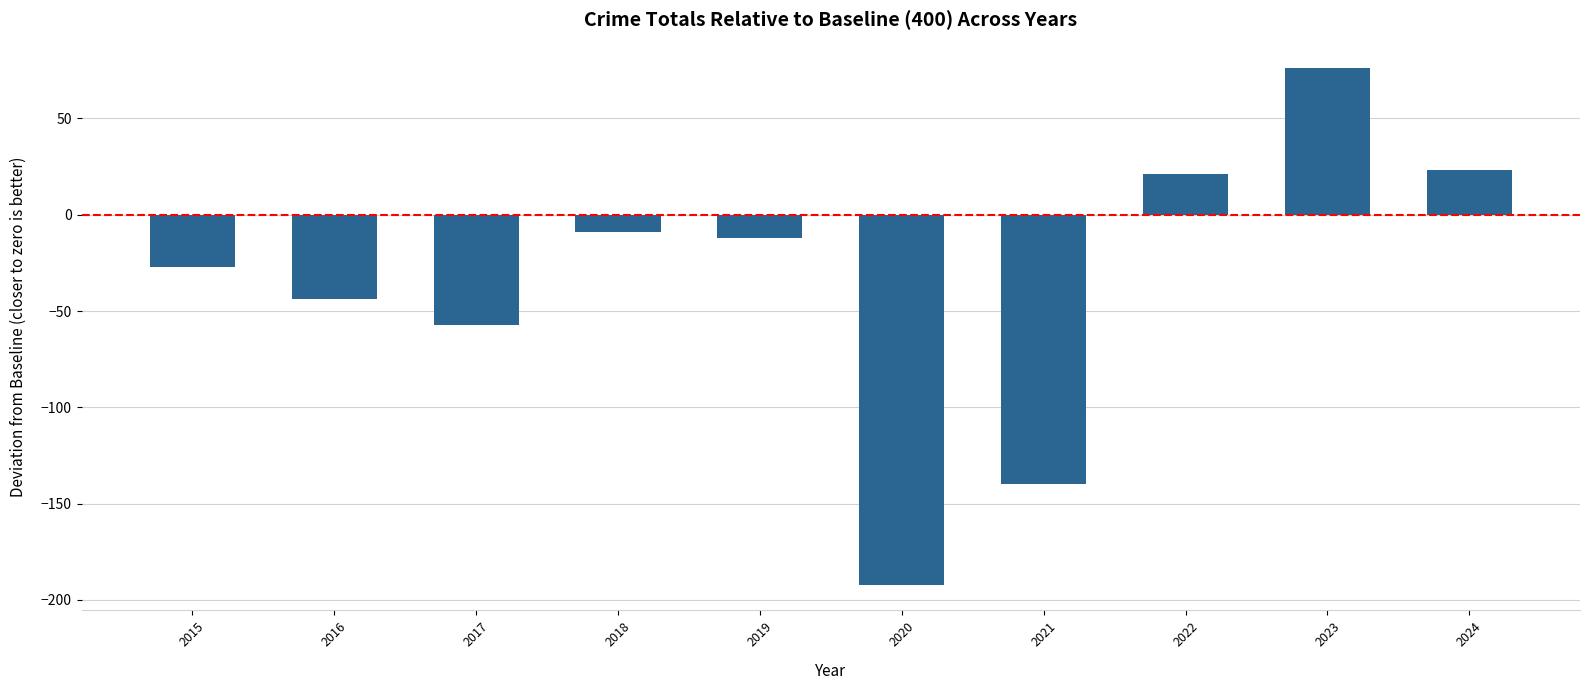

Does the chart contain any negative values?

Yes